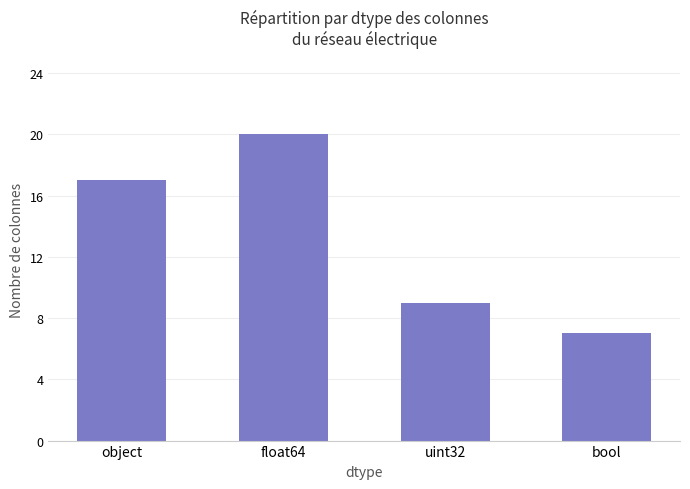

Reading left to right, what are all the values shown in this chart?

object=17	float64=20	uint32=9	bool=7